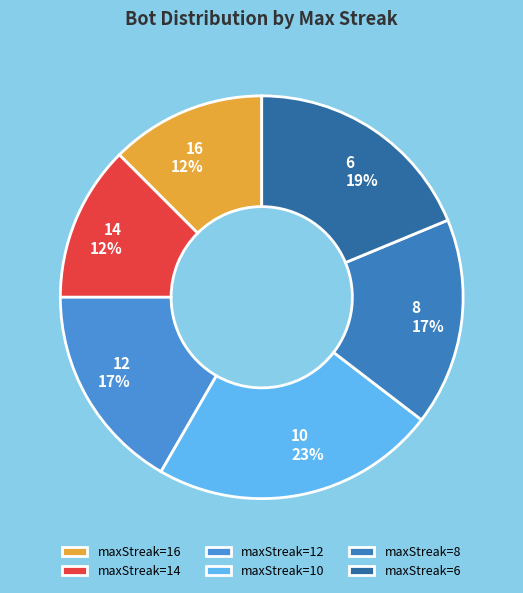

The maxStreak=10 slice represents 36% of the pie. True or false?

False